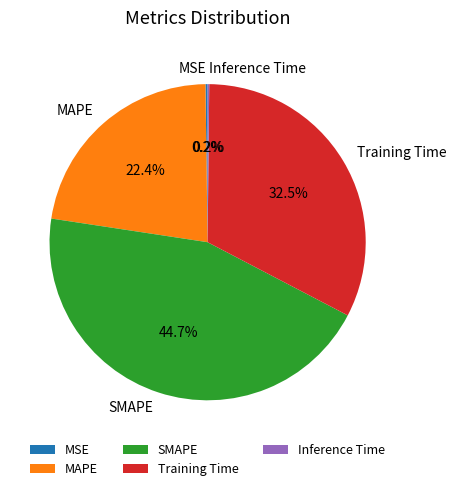

Which slice is the largest?

SMAPE